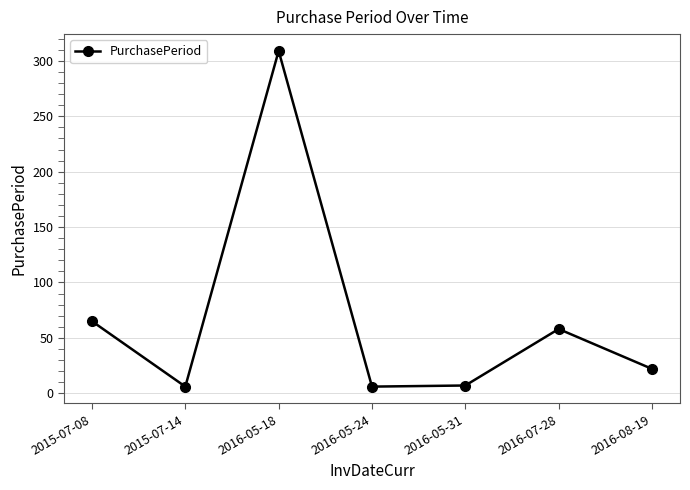

How many categories are shown in the chart?

7